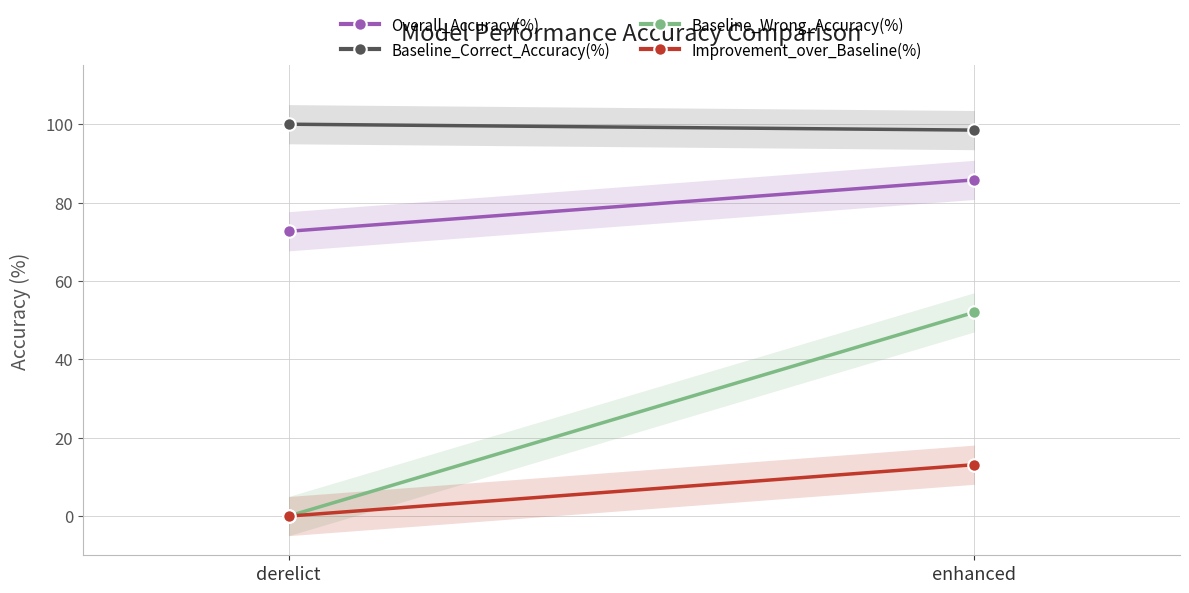

What is the total value across all series at derelict?

172.7